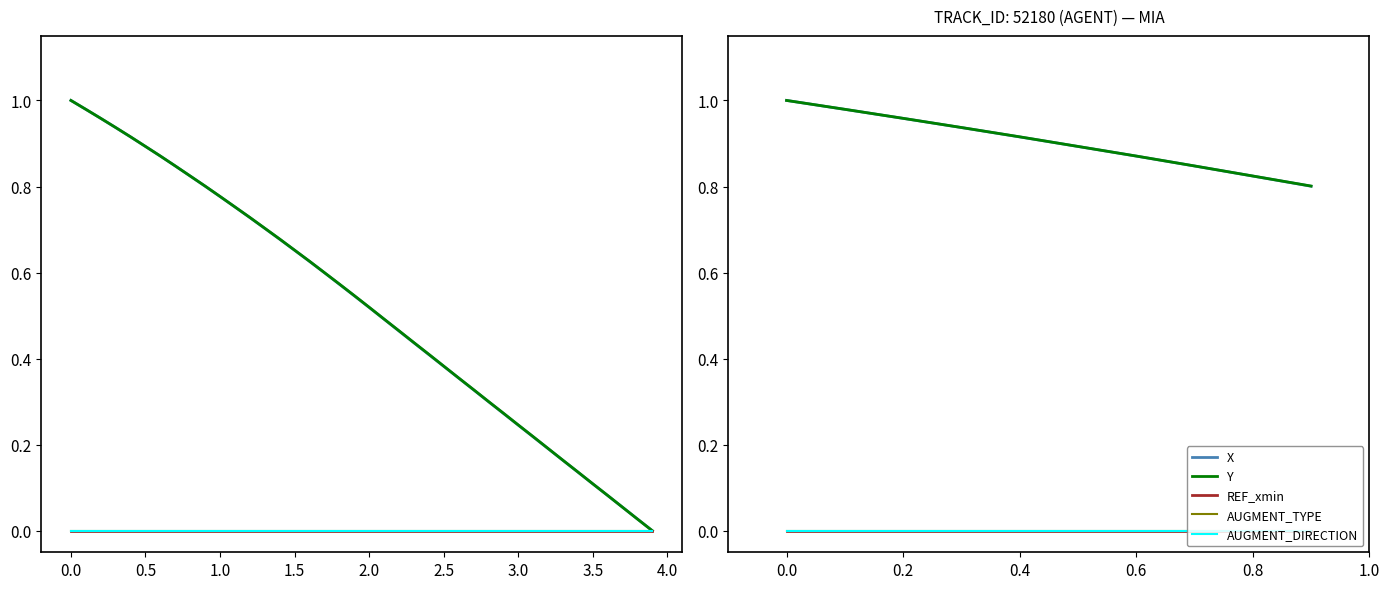

What position from the right is 0.2?

8